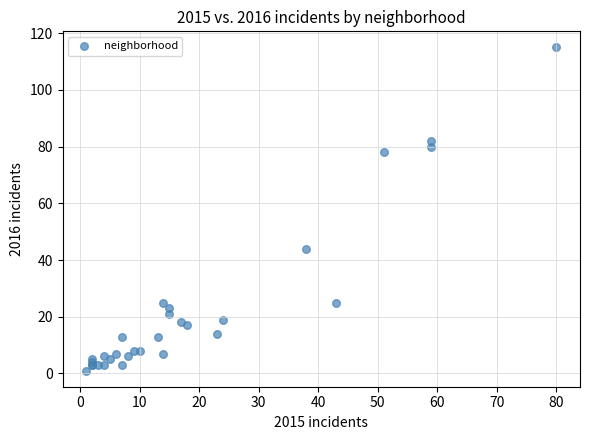

What Y value in the scatter plot is closest to 58?

44